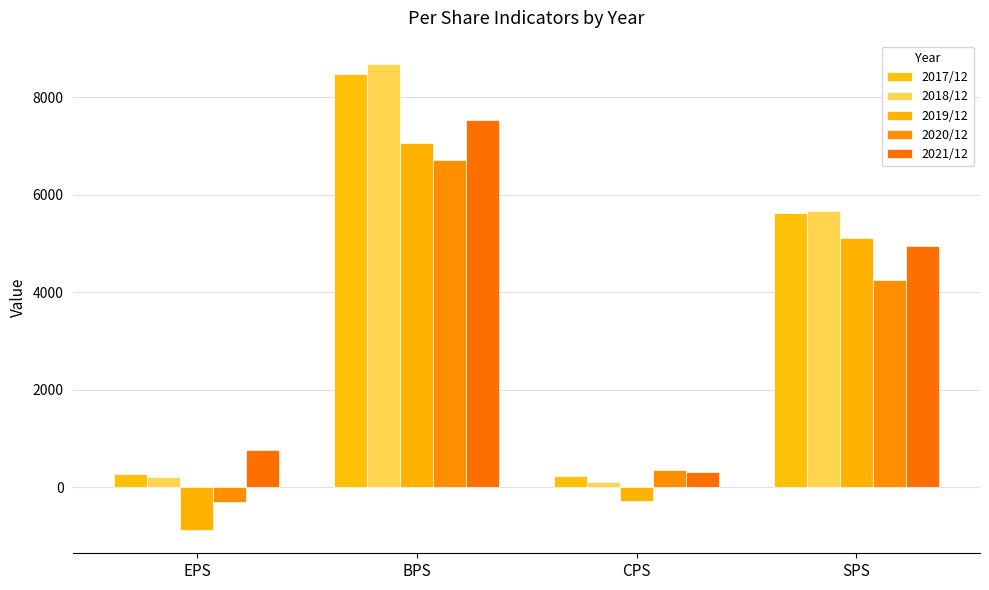

Rank the series by their maximum value, from lowest to highest.

2020/12, 2019/12, 2021/12, 2017/12, 2018/12